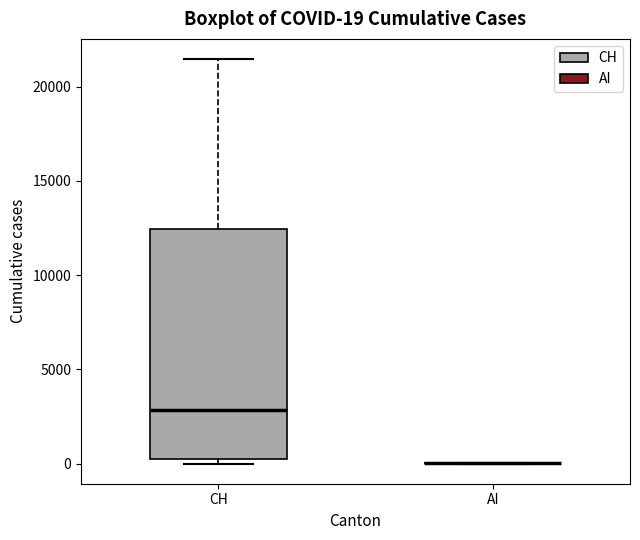

Comparing the boxes themselves (not the whiskers), which one is the tallest?

CH